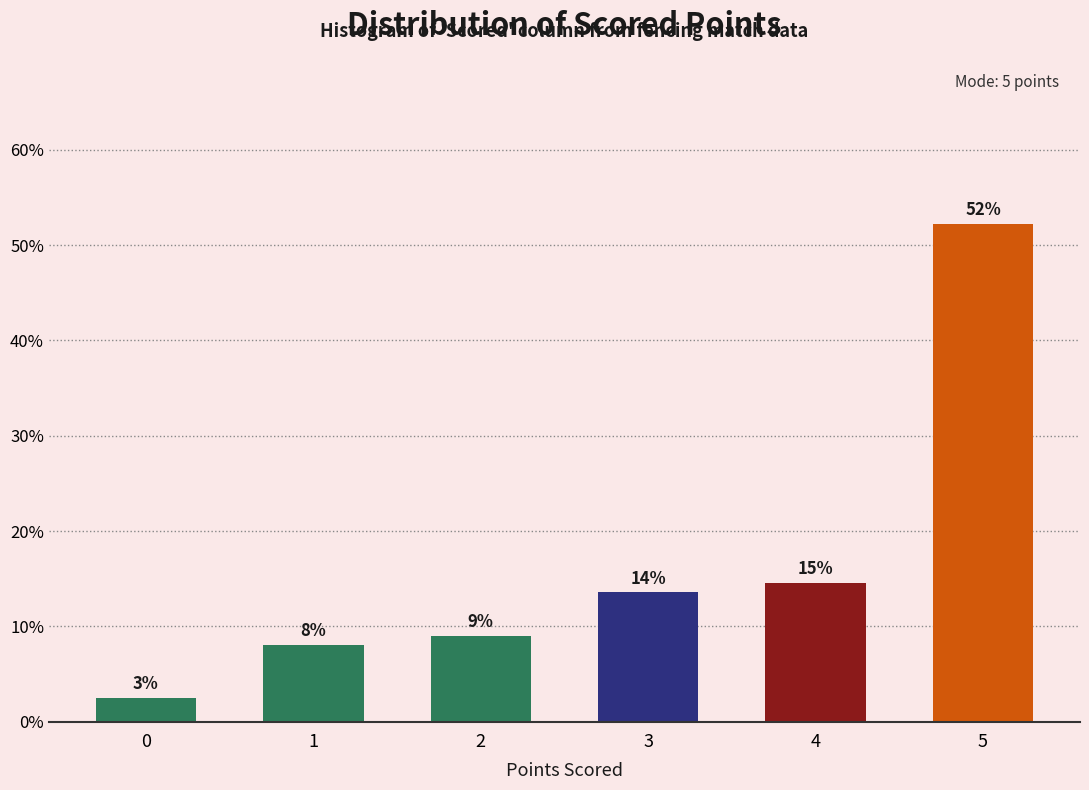

At which label is the value closest to 27?

4